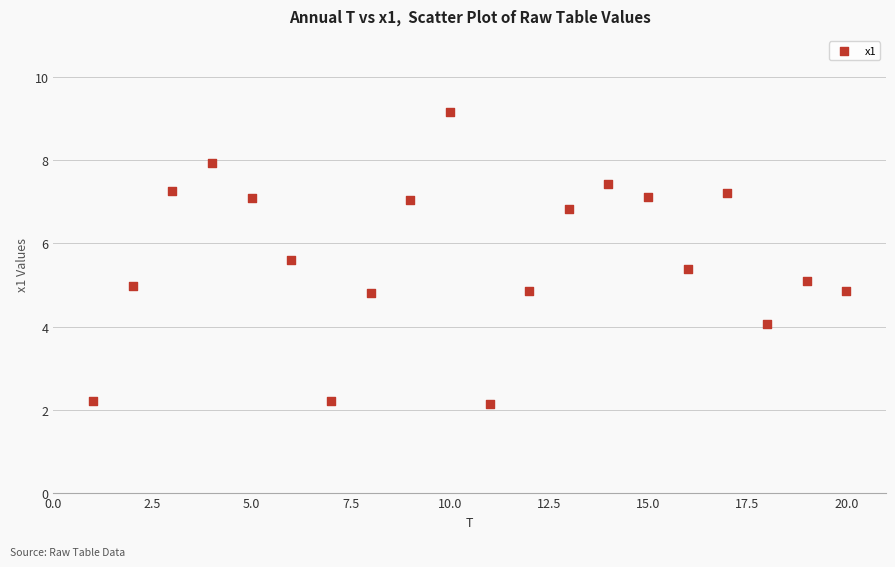

What is the range of X values (max minus min)?

19.0